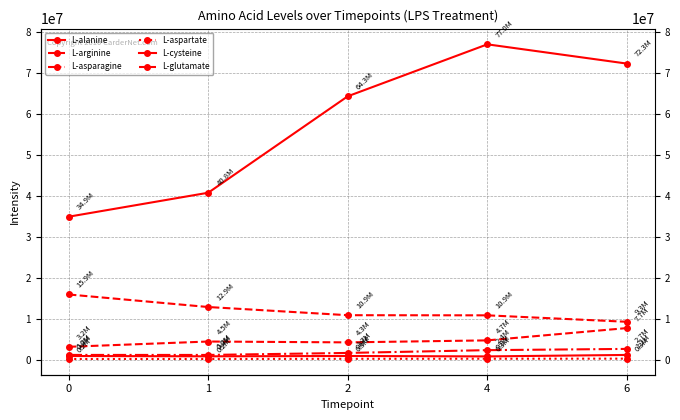

Reading left to right, transcribe all the data shown in this chart.

L-alanine: 34920088.1	40766630.8	64301079.1	76971666.3	72272670.5
L-arginine: 15943730.7	12883146.5	10887598.1	10855837.0	9281481.4
L-asparagine: 1196650.4	1192002.3	1682626.3	2361444.9	2664455.9
L-aspartate: 205243.8	208706.0	251934.0	269906.9	286871.0
L-cysteine: 934051.3	856194.4	938814.0	835800.8	1192528.6
L-glutamate: 3177830.8	4466739.2	4259447.2	4745729.8	7745991.7